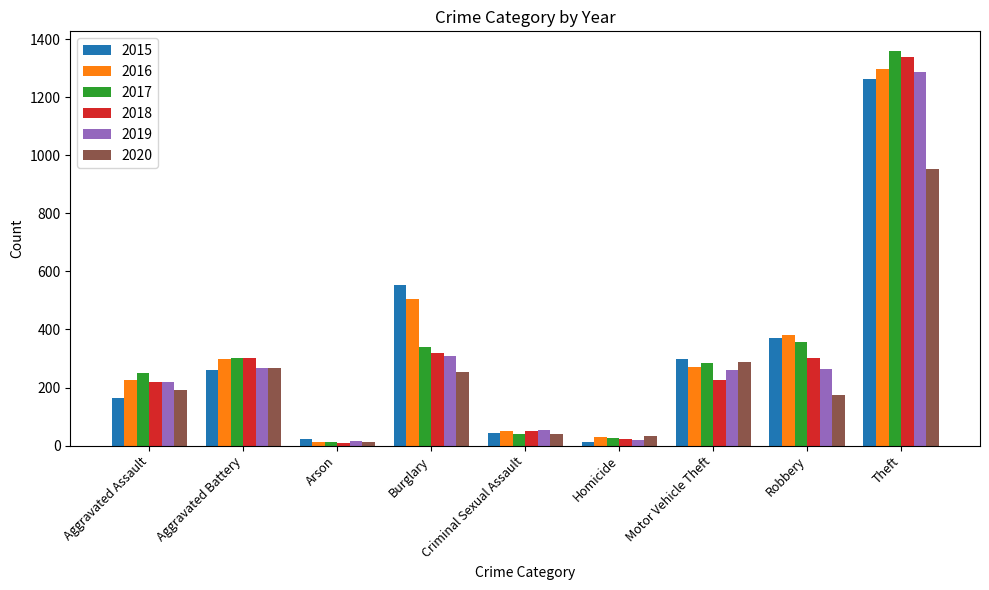

The value of 2015 at Aggravated Battery is 52. True or false?

False